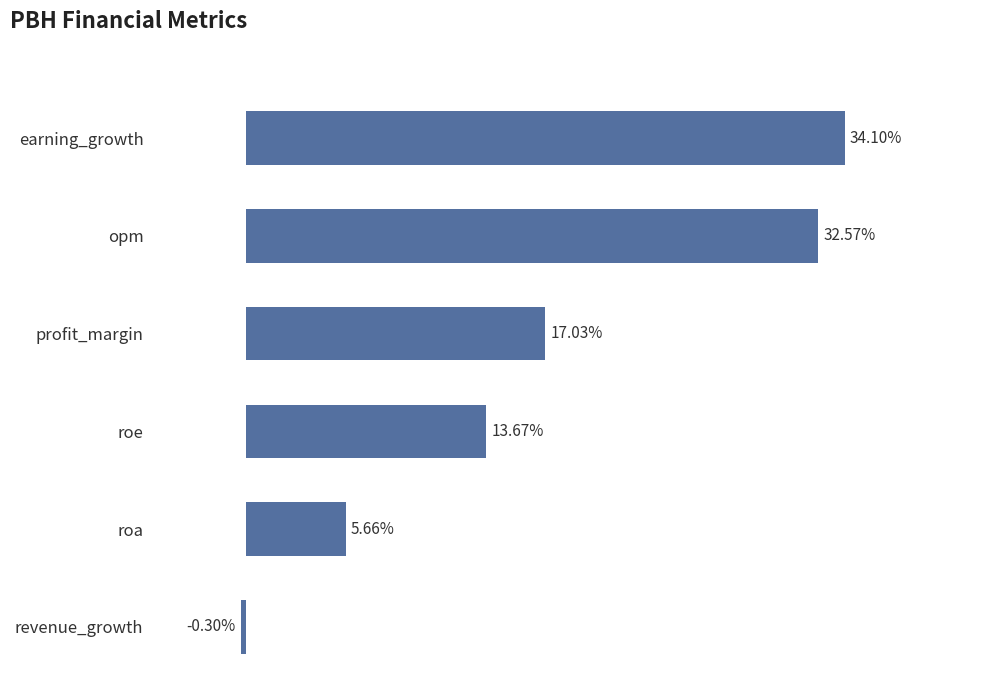

Which category has the highest value across all series?

earning_growth